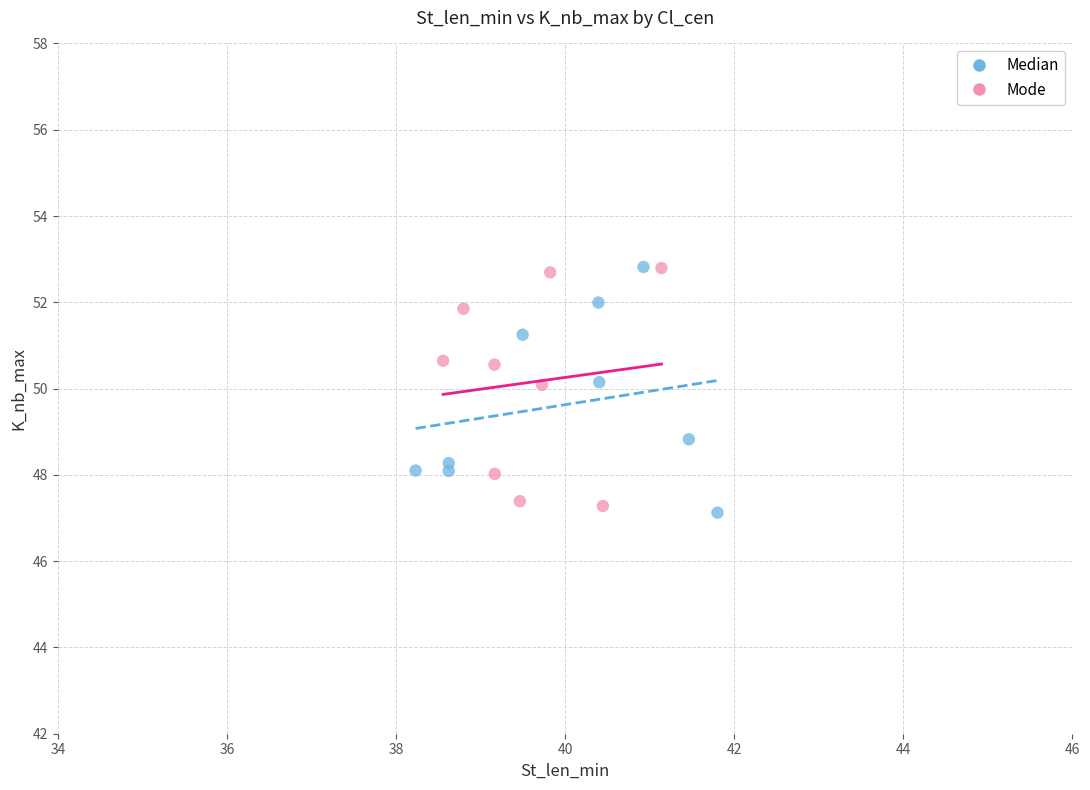

Which series reaches the minimum Y coordinate?

Median